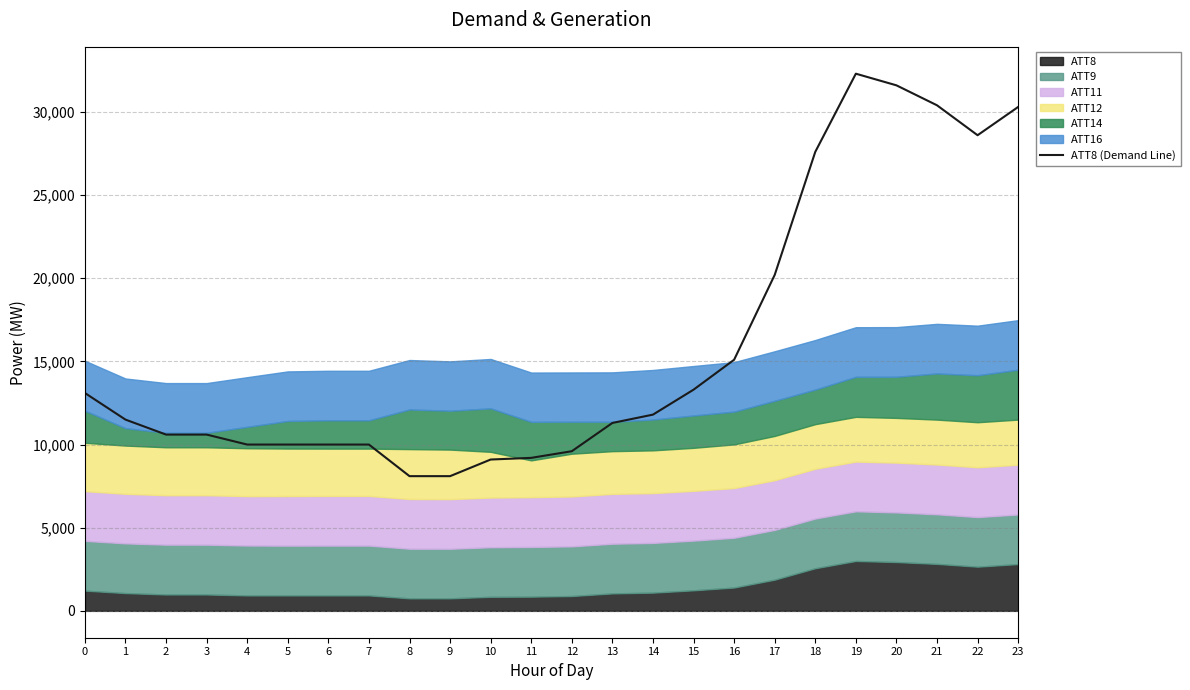

What is the sum of all values?

382400